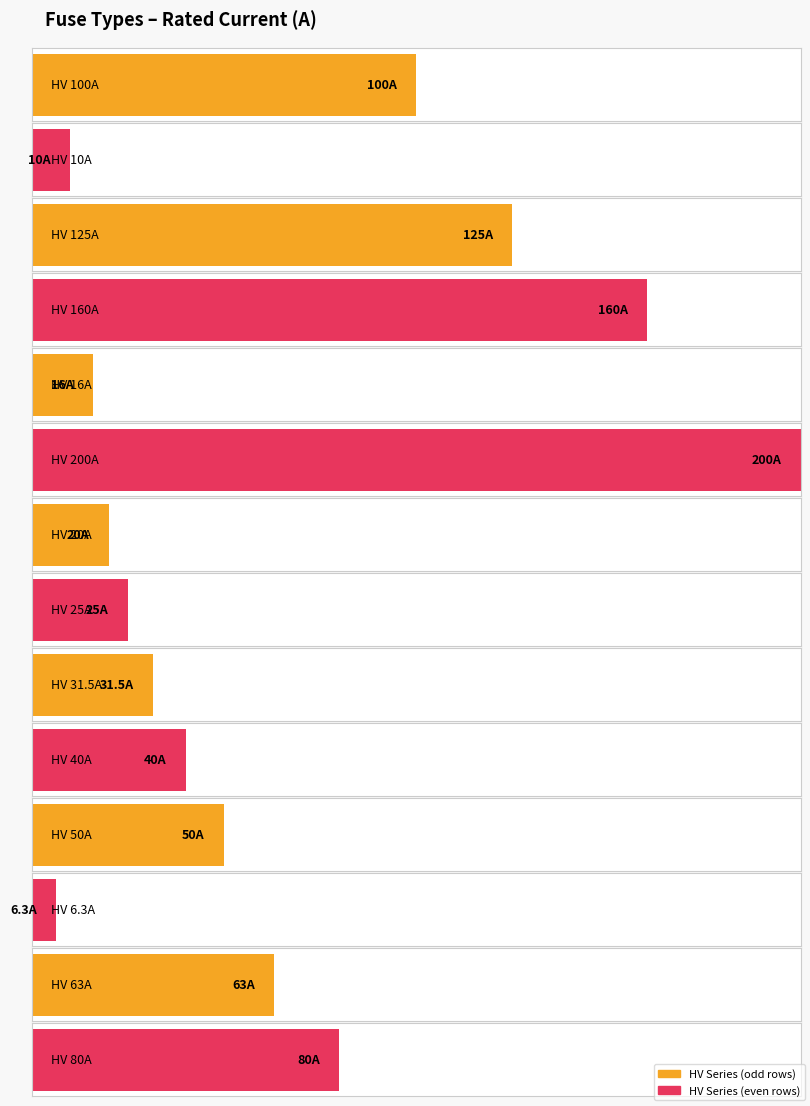

At which label does the data first exceed 100?

HV 125A